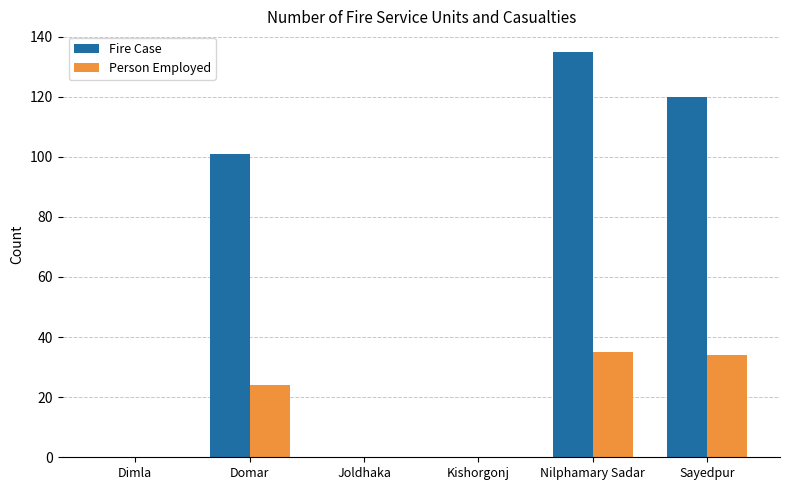

Reading left to right, list all the values displayed in this chart.

Fire Case: 0	101	0	0	135	120
Person Employed: 0	24	0	0	35	34